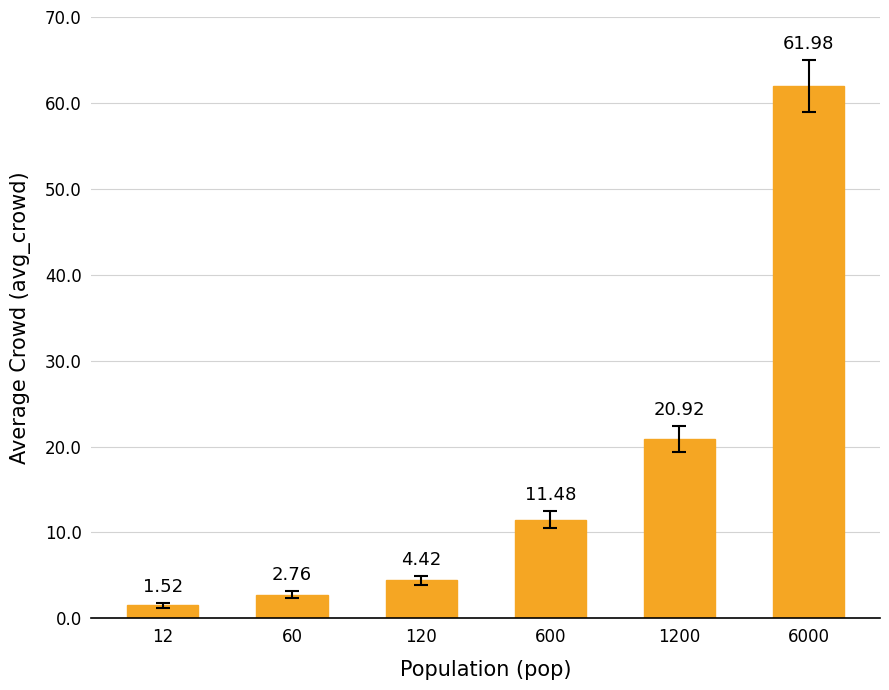

What is the greatest value displayed?

62.0